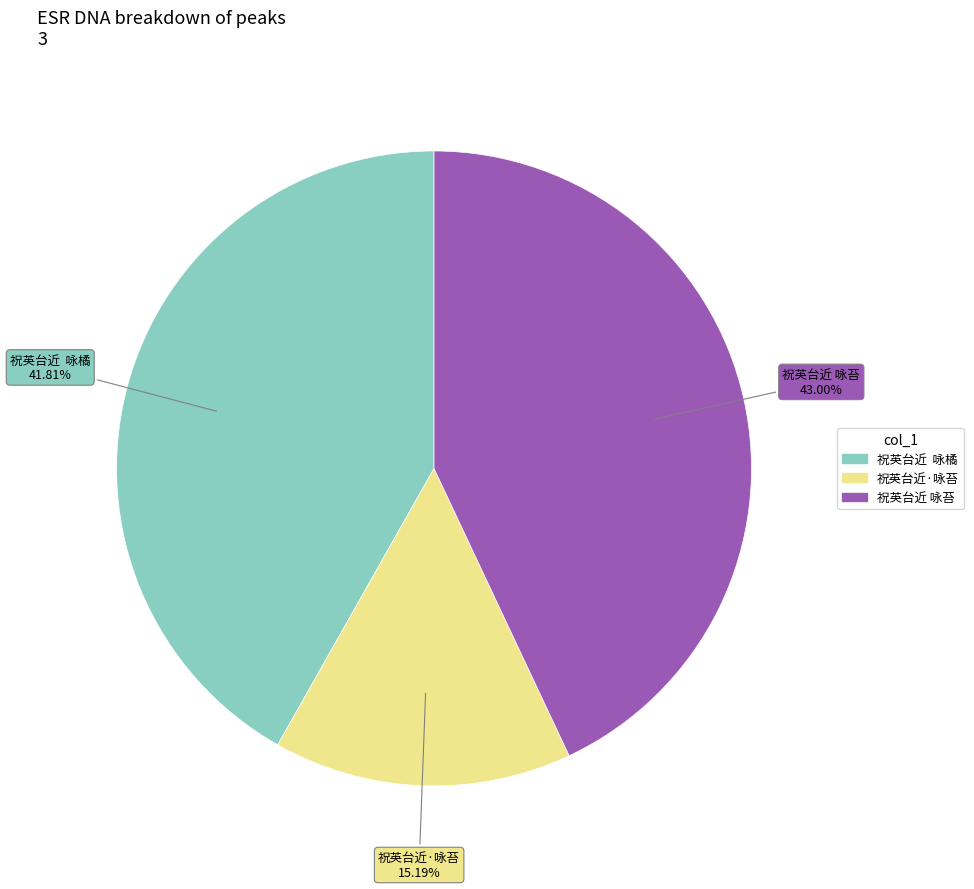

How many slices are in this pie chart?

3